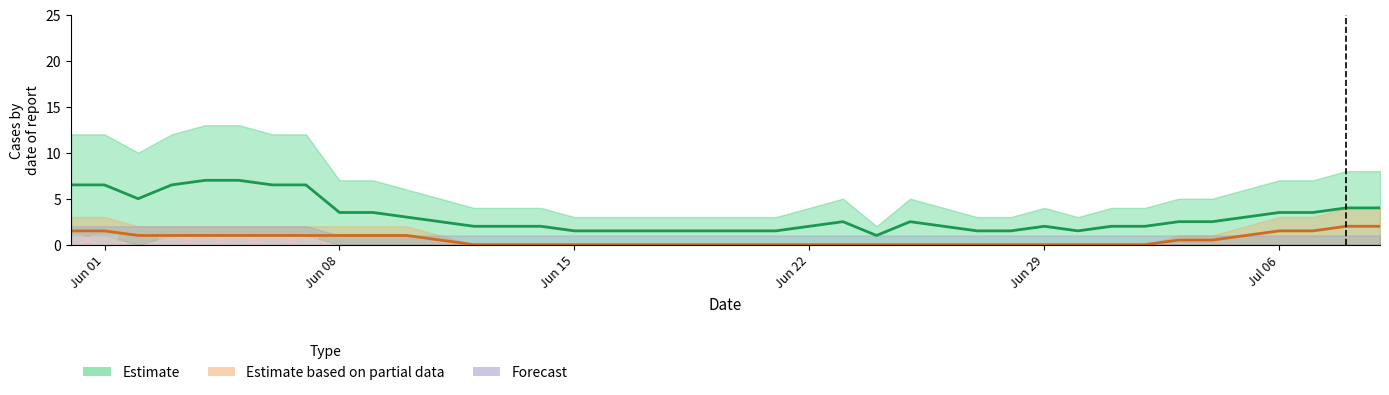

How many groups of bars are there?

40